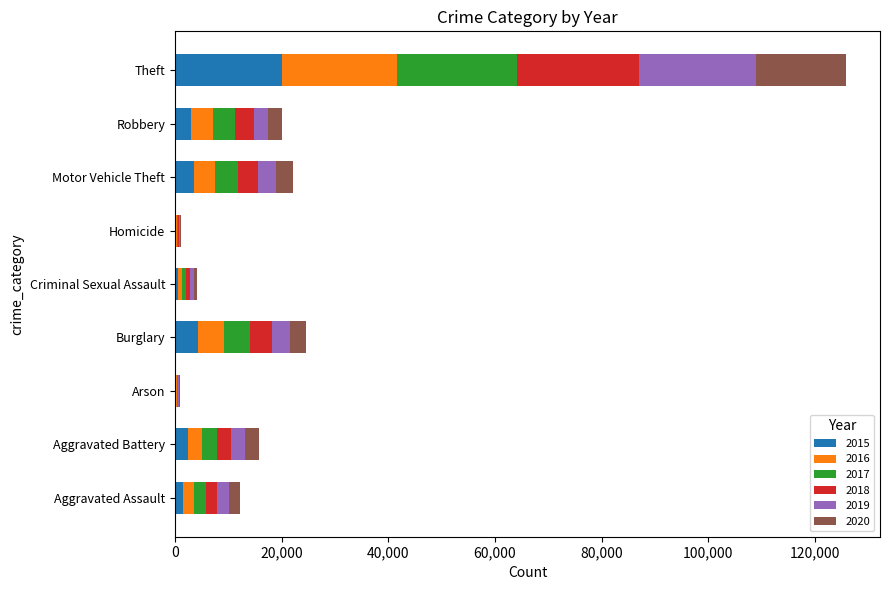

At which category is the sum across all series the highest?

Theft